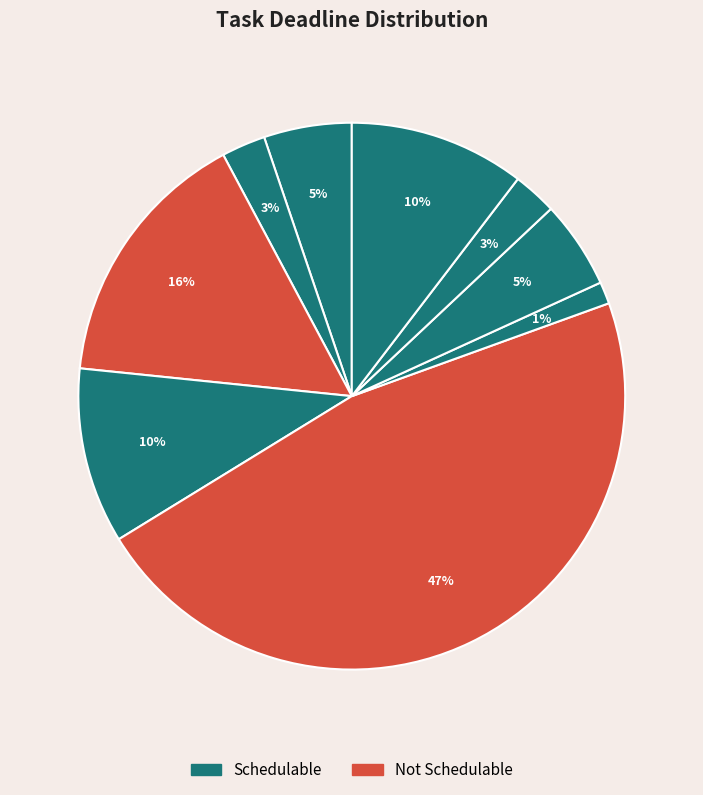

Count the number of slices in the pie.

9